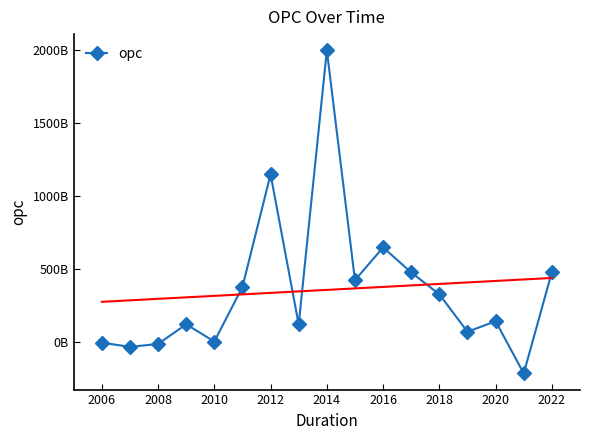

How many interior local valleys (lower than both neighbors) does the data have?

6